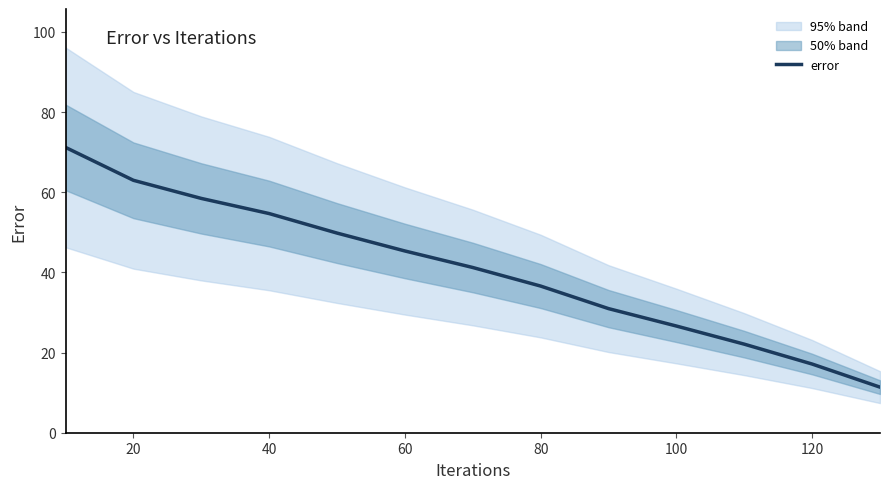

True or false: there are more than 0 points higher than both neighbors.

False